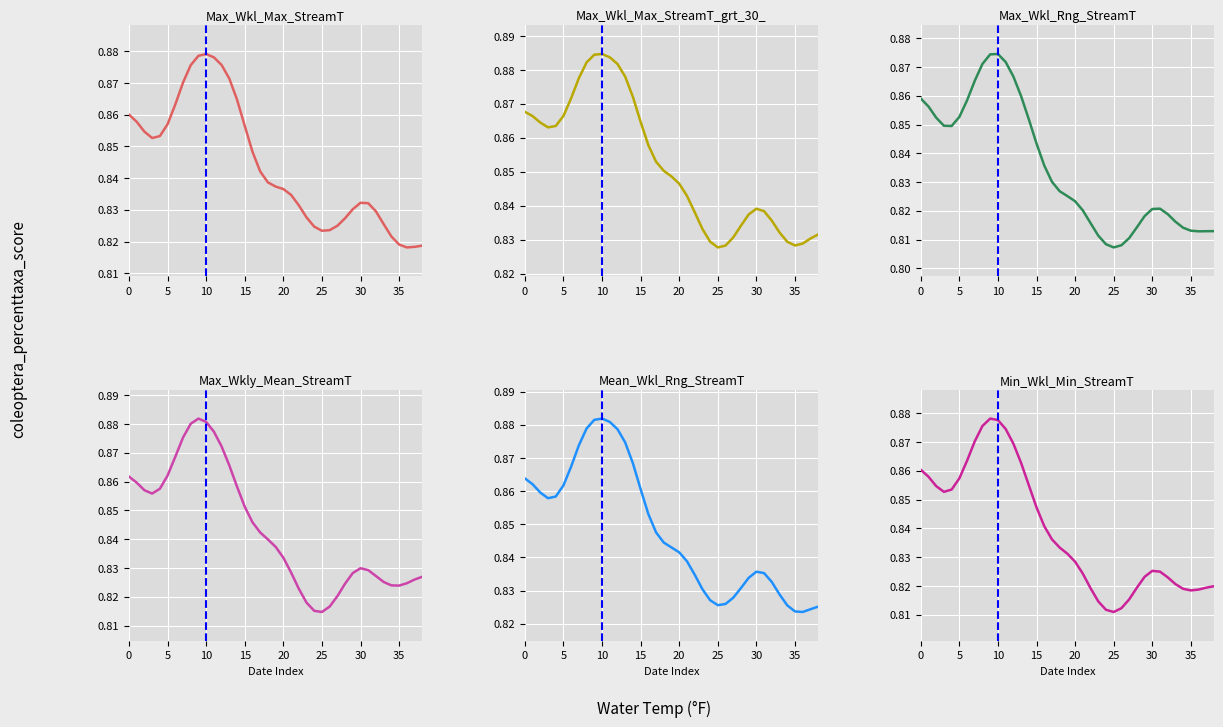

Which has a higher value, 28 or 9?

9